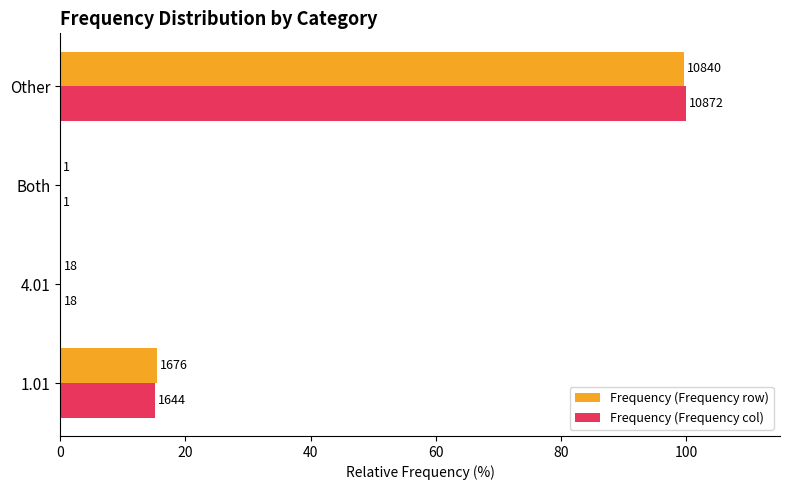

What are all the series names shown in the legend?

Frequency (Frequency row), Frequency (Frequency col)